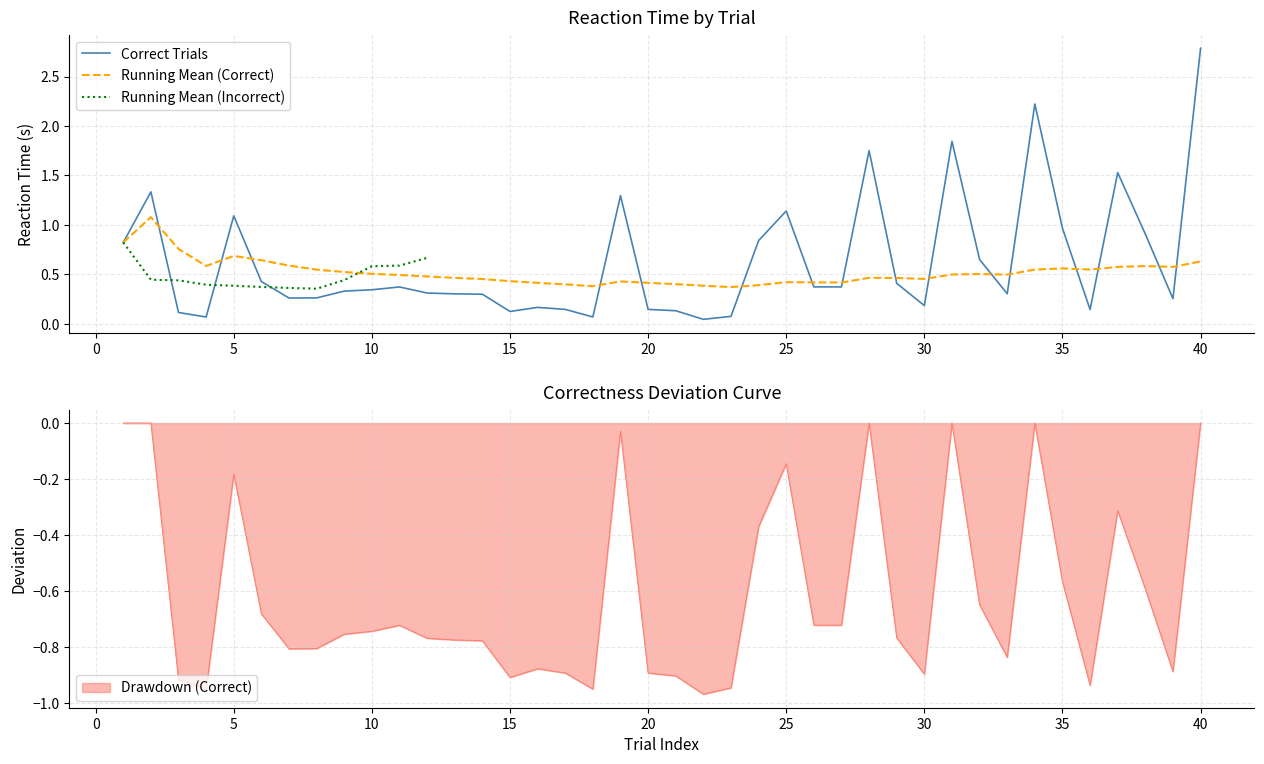

The Correct Trials series shows 0.5 at 5. True or false?

False